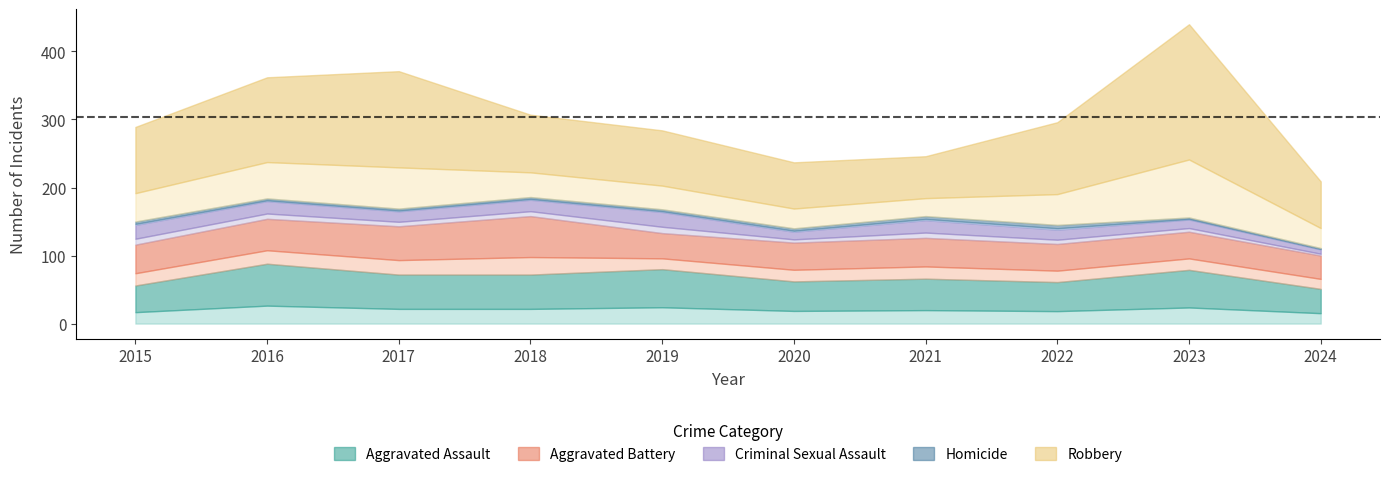

Which label corresponds to the smallest value in the chart?

2024